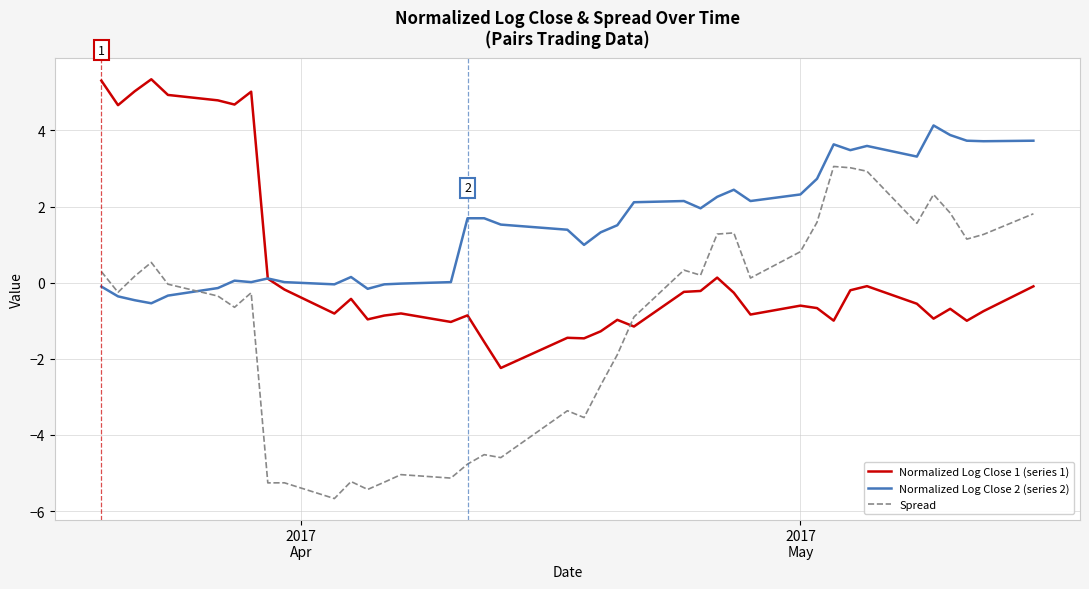

Which series has the largest range (max minus min)?

Spread